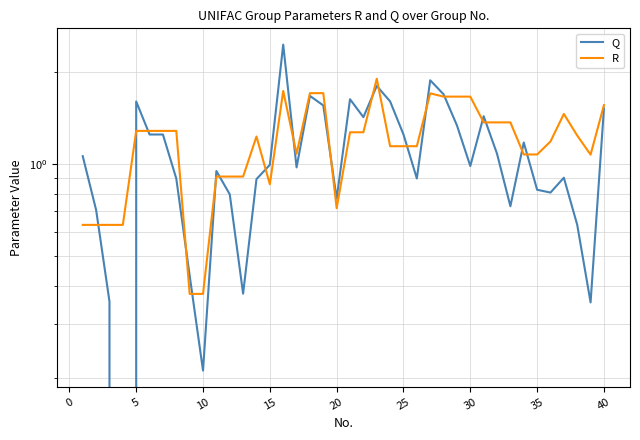

List the series in order of their overall mean, highest first.

R, Q